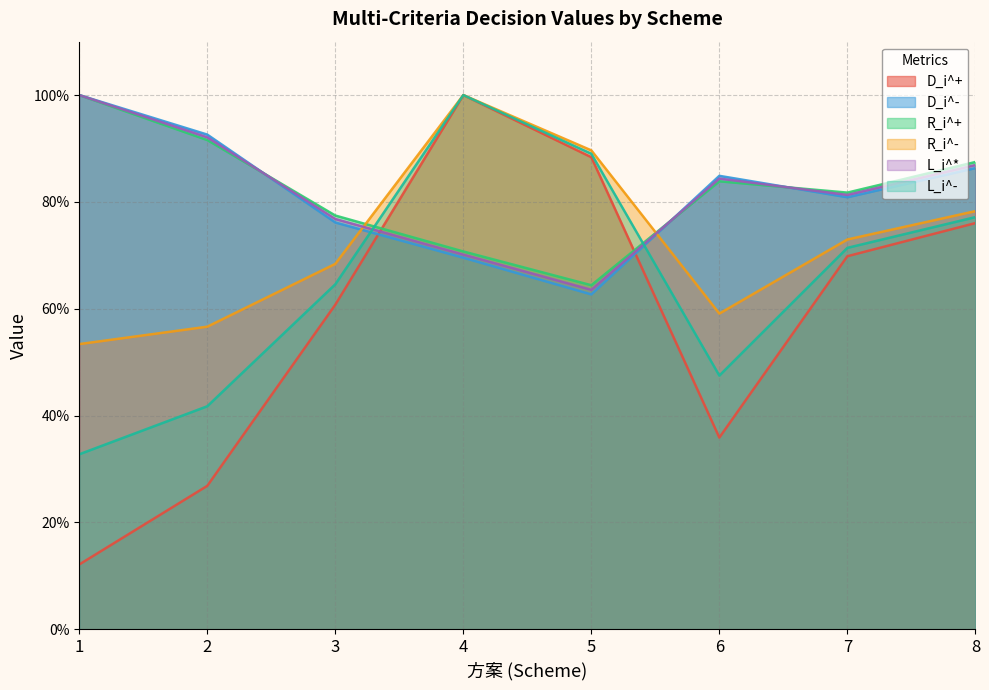

Reading right to left, what are all the values shown in this chart?

D_i^+: 8=0.8	7=0.7	6=0.4	5=0.9	4=1.0	3=0.6	2=0.3	1=0.1
D_i^-: 8=0.9	7=0.8	6=0.8	5=0.6	4=0.7	3=0.8	2=0.9	1=1.0
R_i^+: 8=0.9	7=0.8	6=0.8	5=0.6	4=0.7	3=0.8	2=0.9	1=1.0
R_i^-: 8=0.8	7=0.7	6=0.6	5=0.9	4=1.0	3=0.7	2=0.6	1=0.5
L_i^*: 8=0.9	7=0.8	6=0.8	5=0.6	4=0.7	3=0.8	2=0.9	1=1.0
L_i^-: 8=0.8	7=0.7	6=0.5	5=0.9	4=1.0	3=0.6	2=0.4	1=0.3